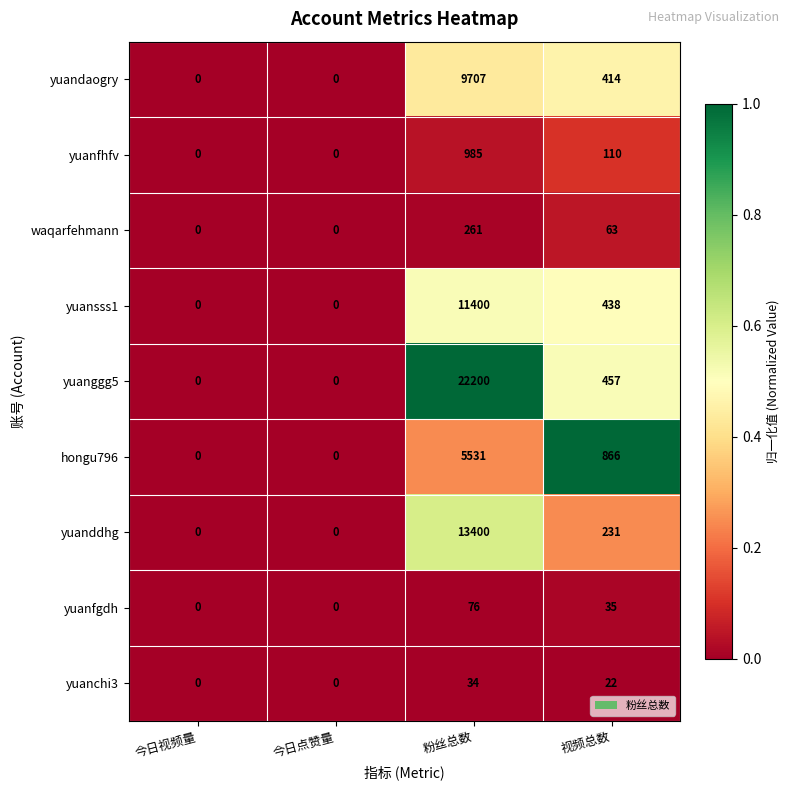

At 粉丝总数, list the series in order from smallest to largest.

yuanchi3, yuanfgdh, waqarfehmann, yuanfhfv, hongu796, yuandaogry, yuansss1, yuanddhg, yuanggg5